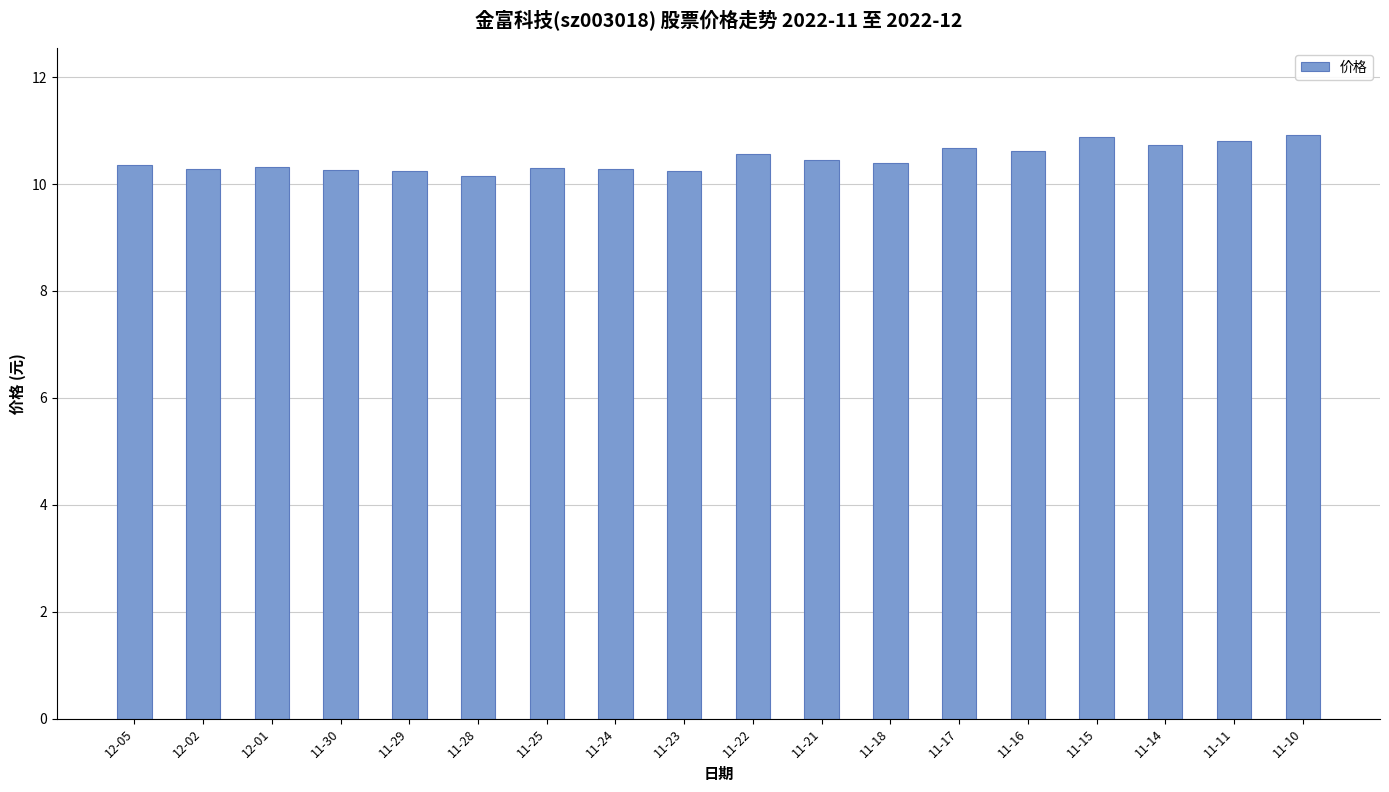

Approximately how many times larger is the value at 11-18 compared to 11-21?

1.0